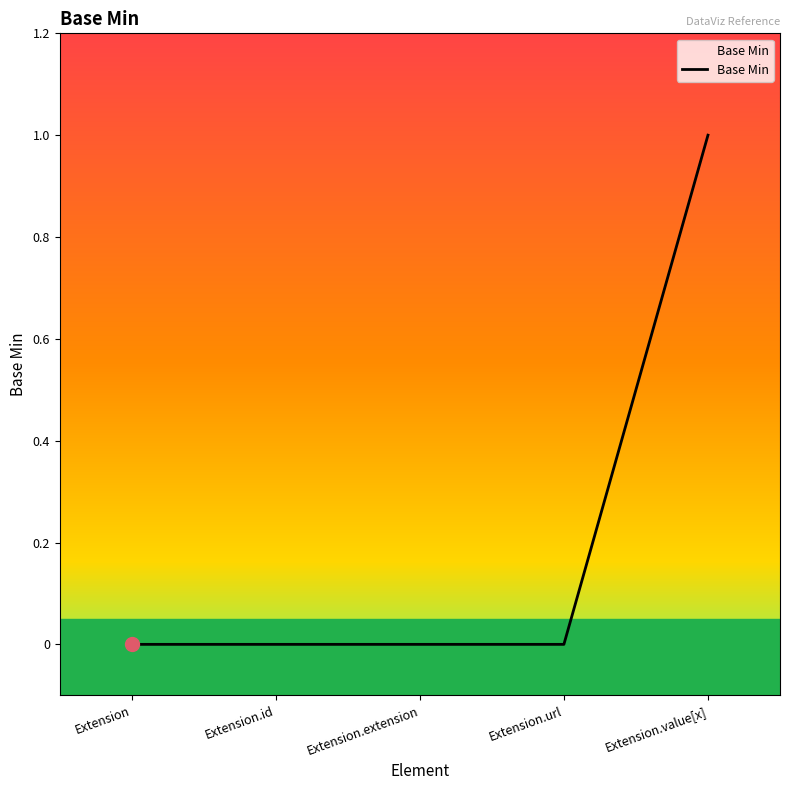

Which has a higher value, Extension.url or Extension?

Extension.url